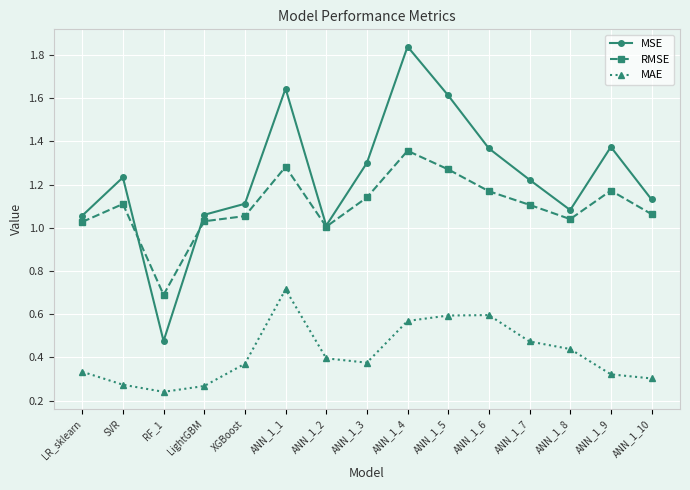

Which category has the highest value in the MAE series?

ANN_1_1